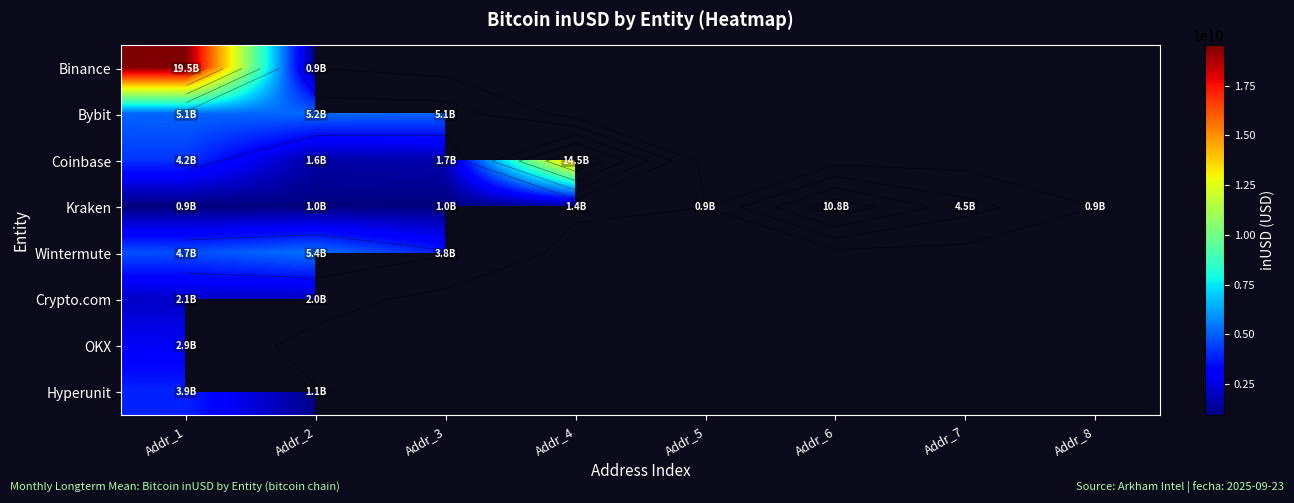

True or false: Bybit has a value of 5111078853.4 at Addr_1.

True